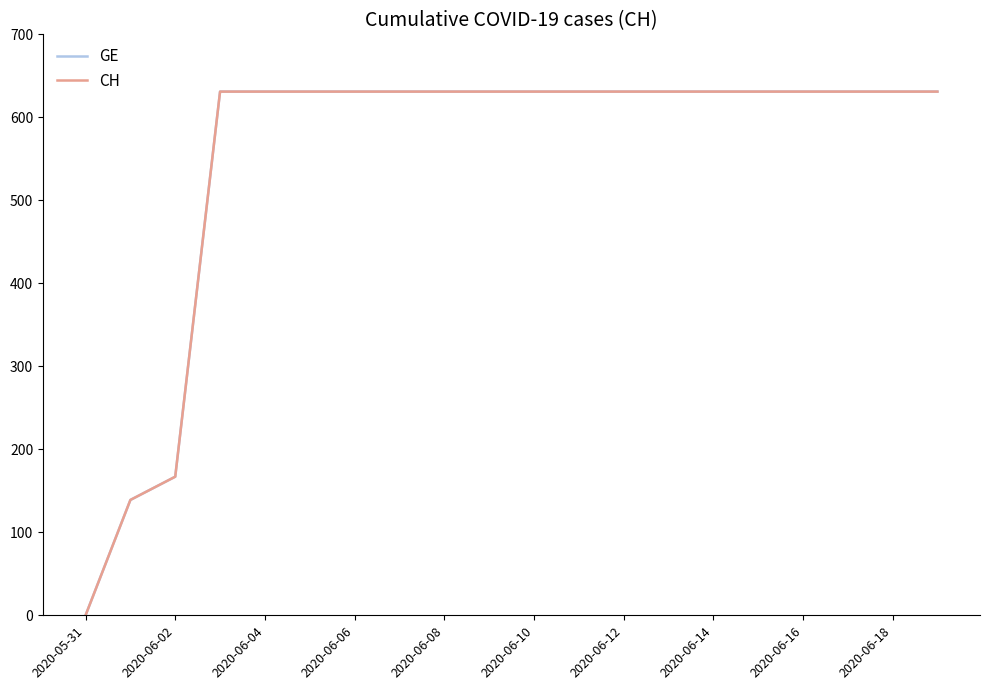

Does the chart display data point markers on the line(s)?

No